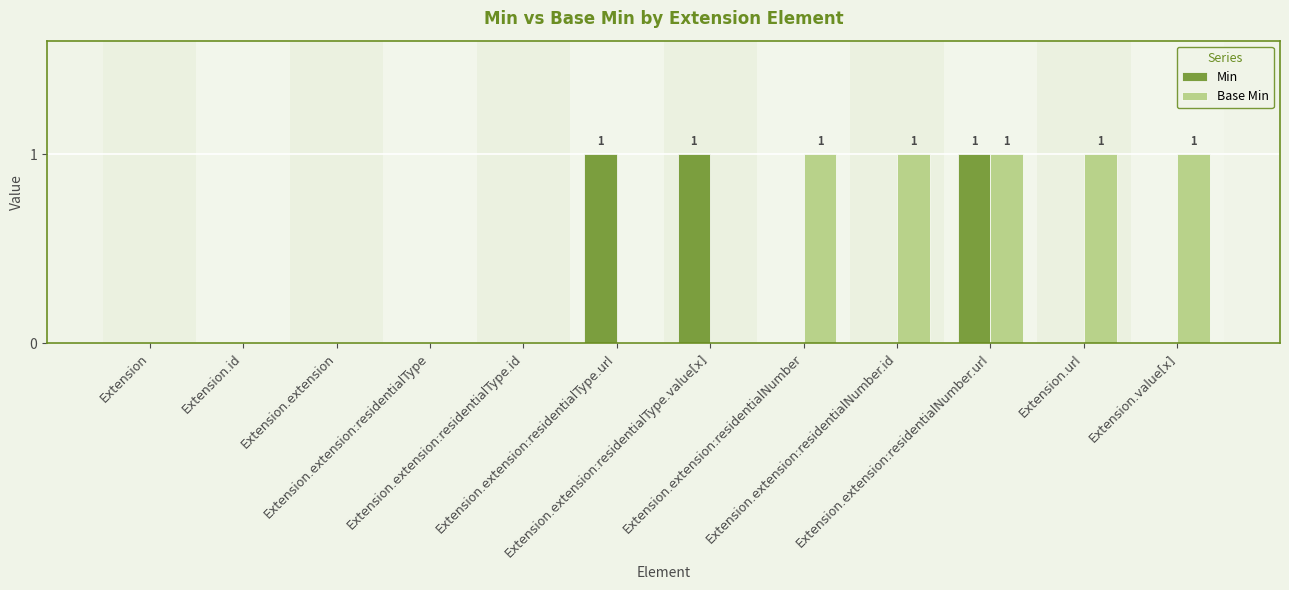

How many groups of bars are there?

12